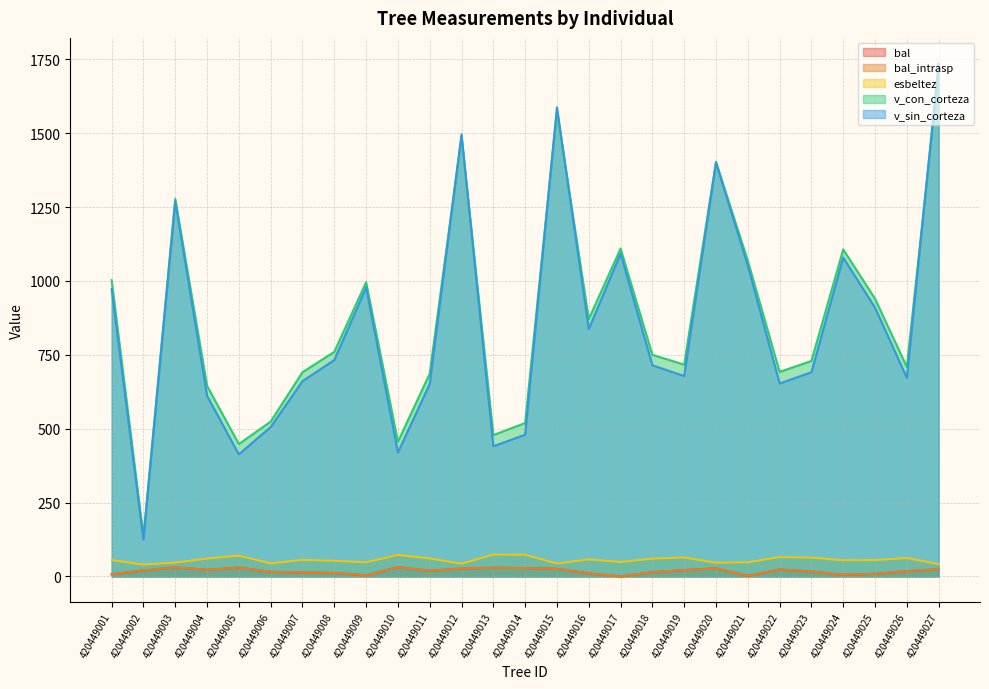

The value of v_con_corteza at 420449006 is 524.0. True or false?

True